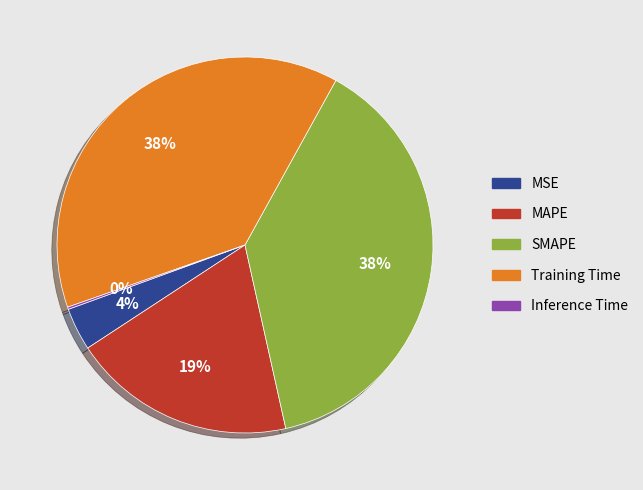

Which has a higher value, MSE or Training Time?

Training Time